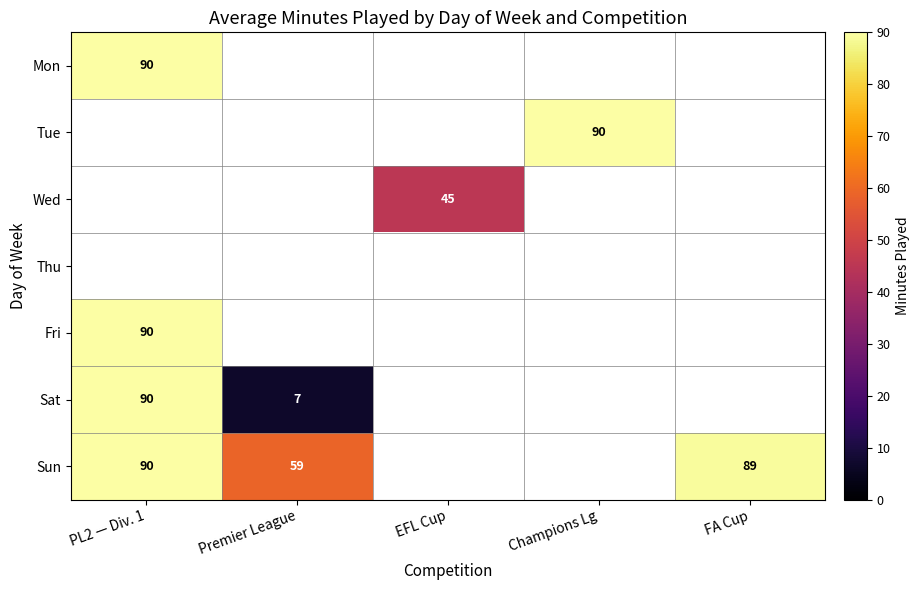

The Mon series shows 90 at PL2 — Div. 1. True or false?

True